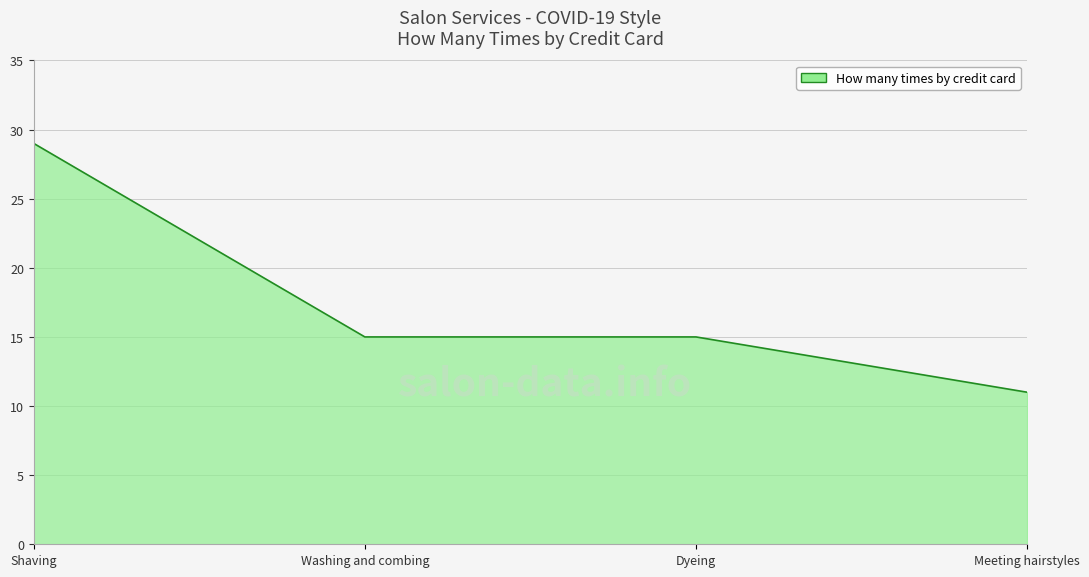

Reading left to right, what are all the values shown in this chart?

29	15	15	11